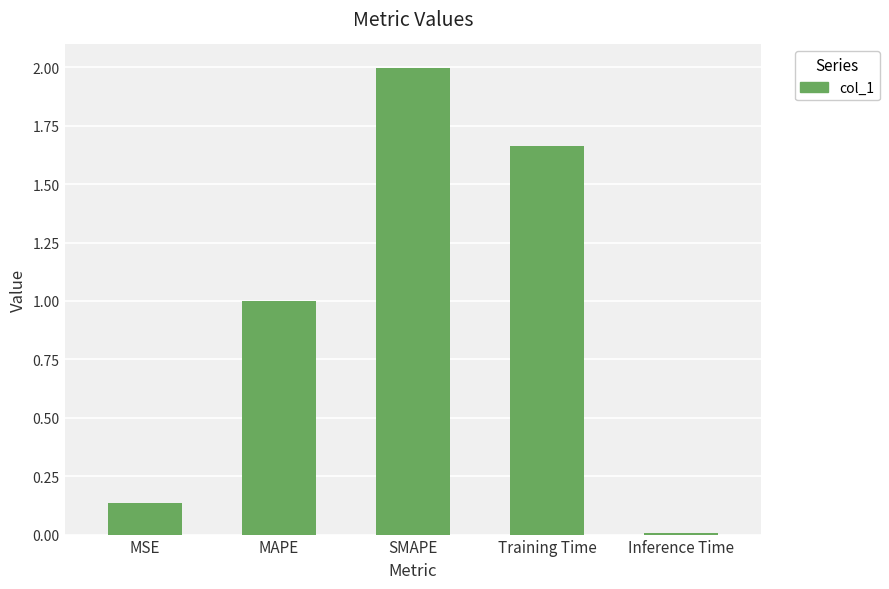

What is the difference between the values at MAPE and Inference Time?

1.0